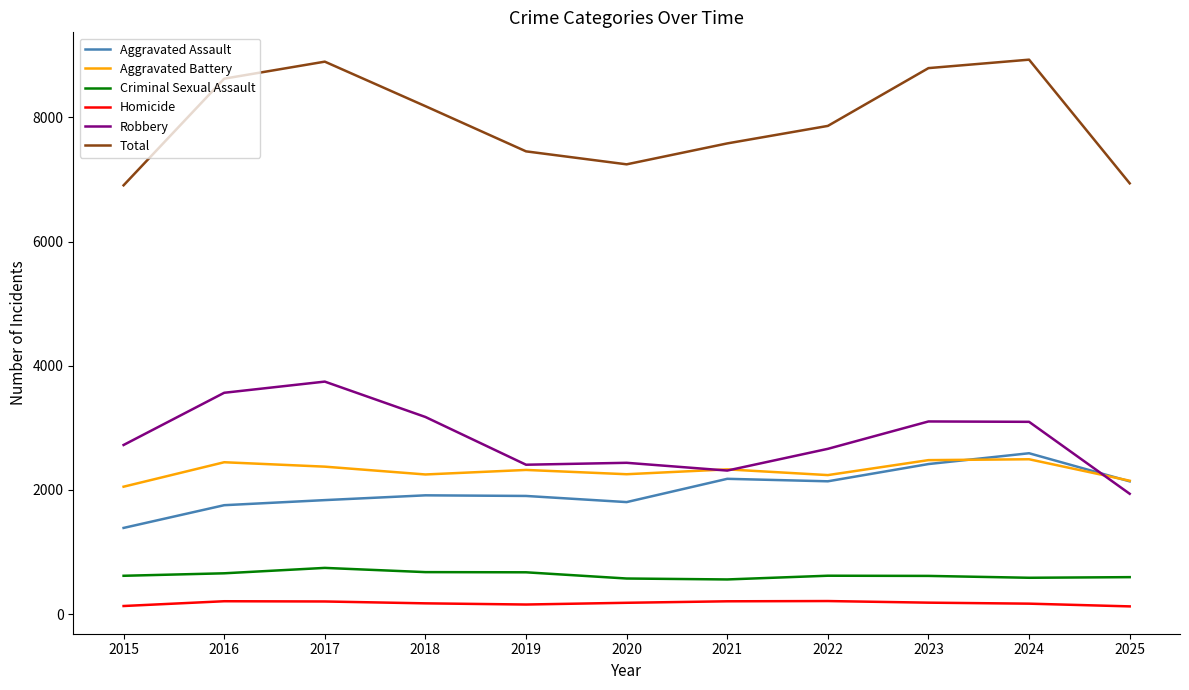

The value of Homicide at 2023 is 183. True or false?

True